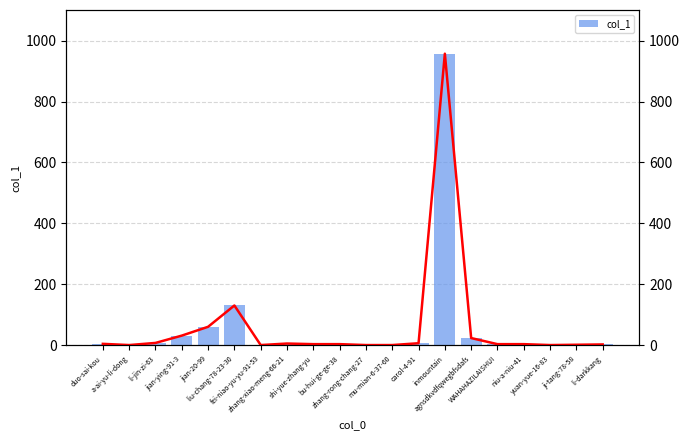

What position from the left is mu-mian-6-37-60?

12